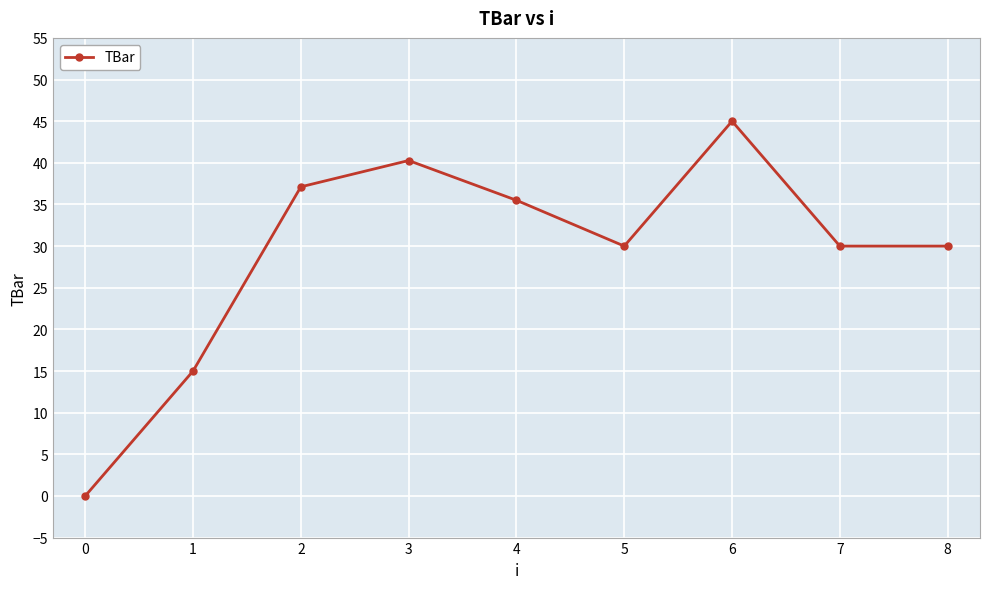

How many interior local peaks (higher than both neighbors) does the data have?

2